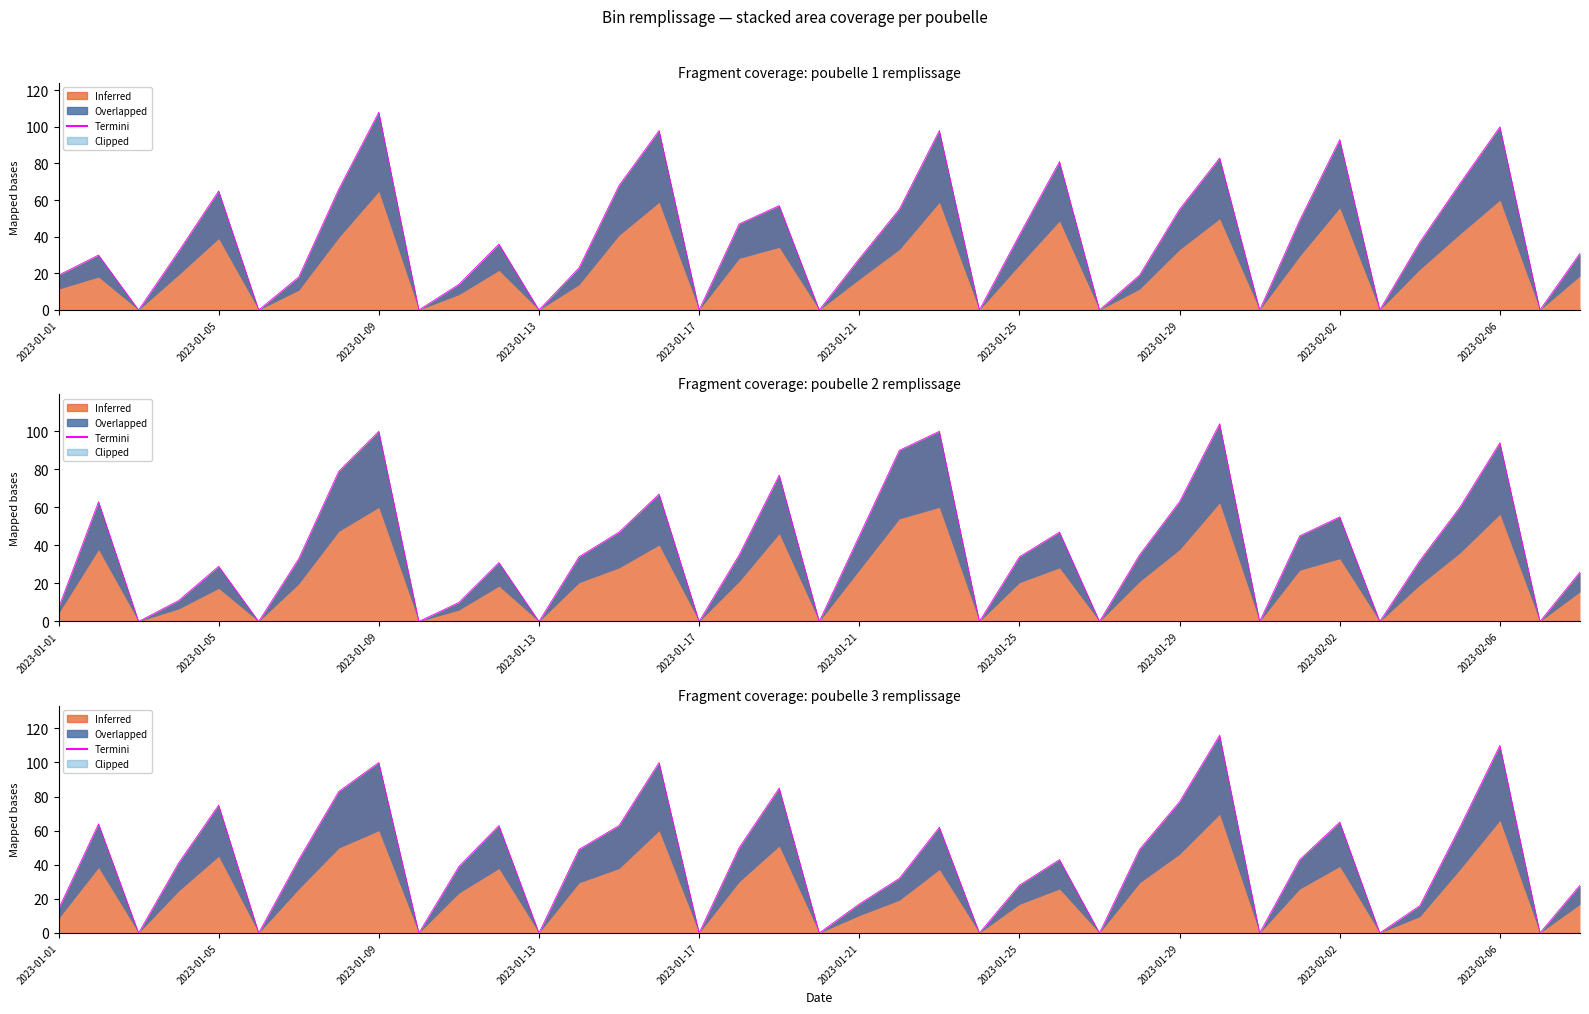

How many interior local valleys (lower than both neighbors) does the data have?

11